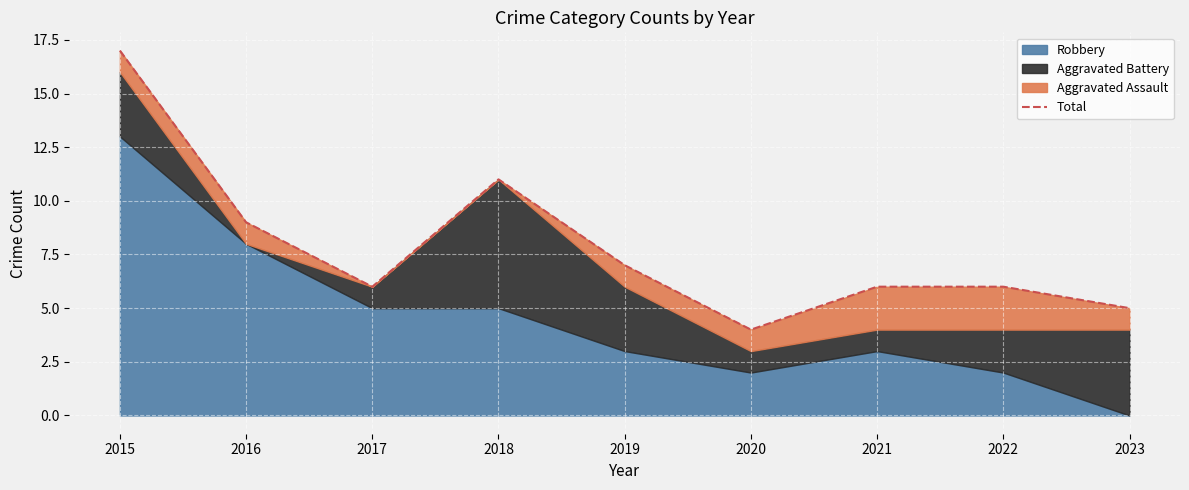

True or false: the data has more than 1 interior local peaks.

False